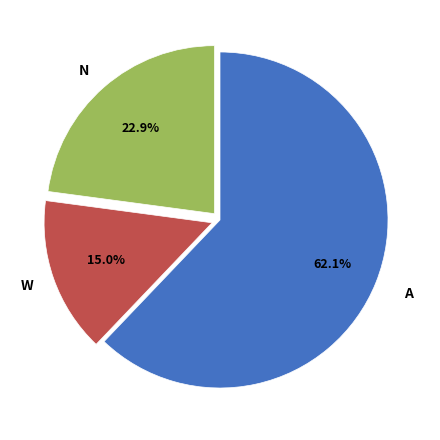

Does any single category account for the majority?

Yes